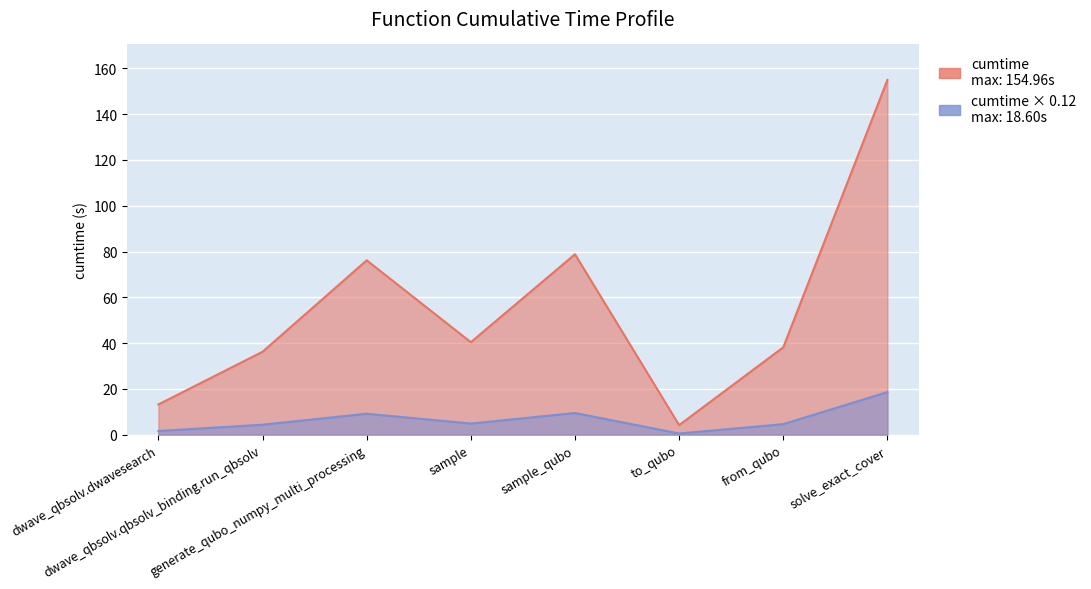

List the labels in order of value, smallest first.

to_qubo, dwave_qbsolv.dwavesearch, dwave_qbsolv.qbsolv_binding.run_qbsolv, from_qubo, sample, generate_qubo_numpy_multi_processing, sample_qubo, solve_exact_cover